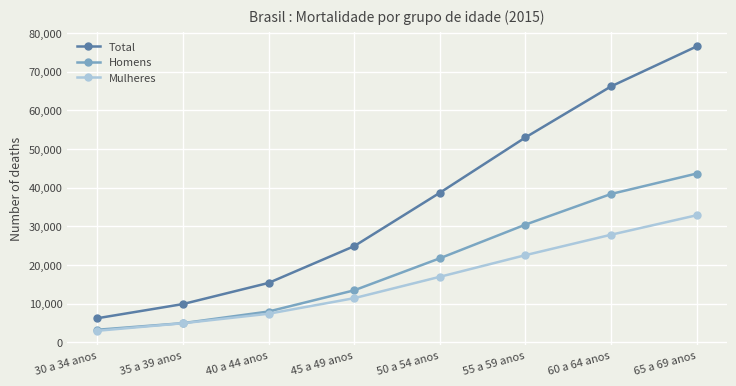

What is the sum of the Mulheres values at 65 a 69 anos and 45 a 49 anos?

44306